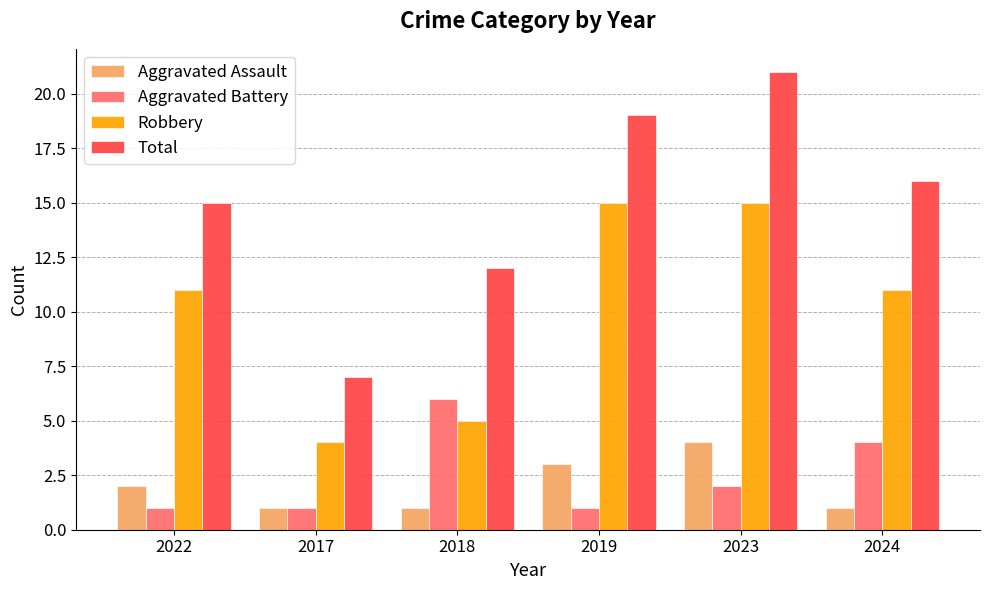

What is the minimum value shown in the chart?

1